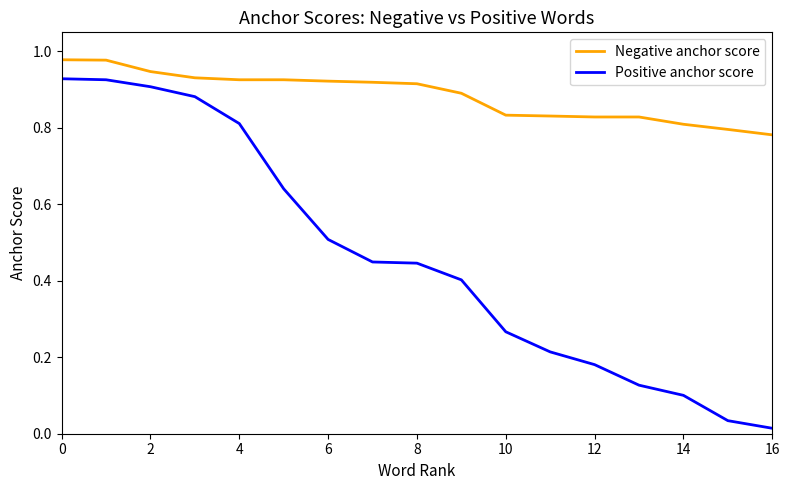

True or false: Negative anchor score and Positive anchor score cross at least once.

False